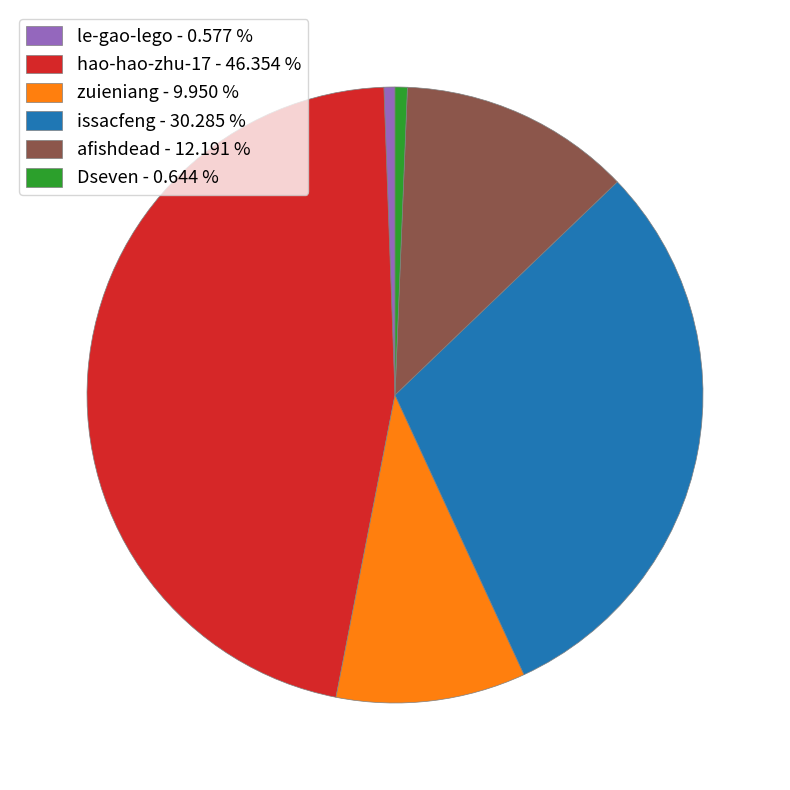

Does zuieniang - 9.950 % represent more than half of the total?

No